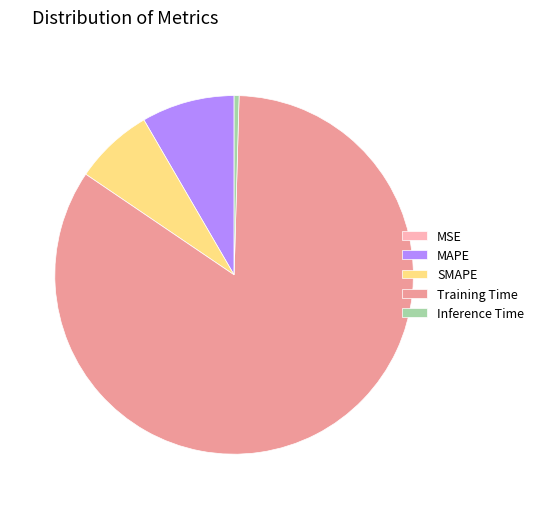

Which has a higher value, Training Time or MAPE?

Training Time